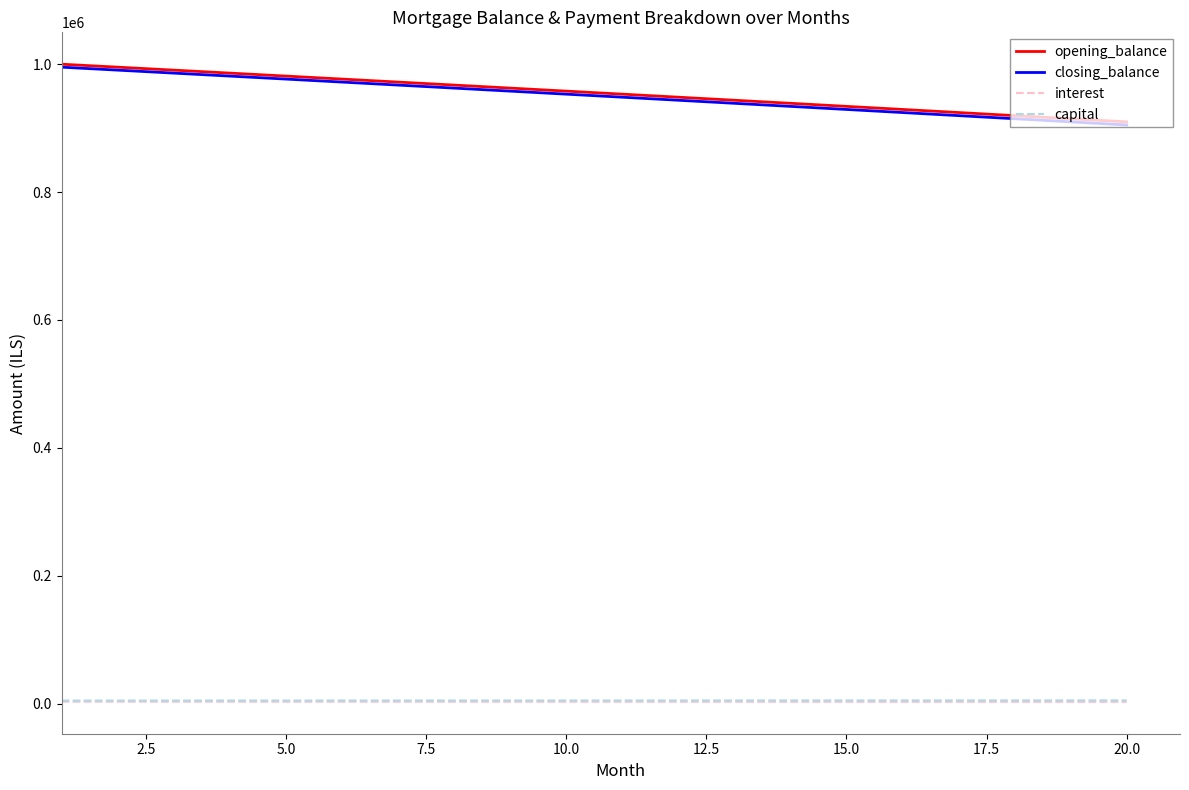

True or false: closing_balance and capital cross at least once.

False